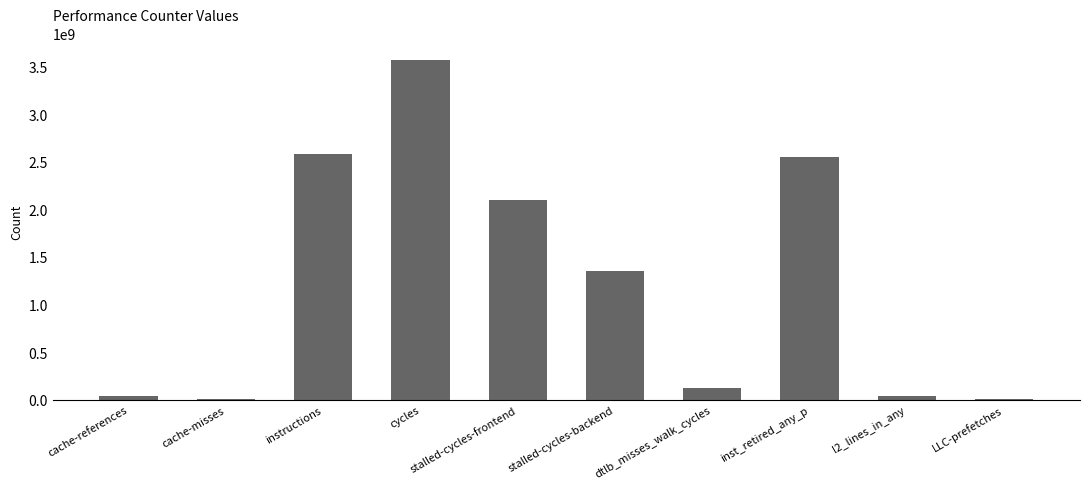

Where is the data nearest to the value 1782703667?

stalled-cycles-frontend